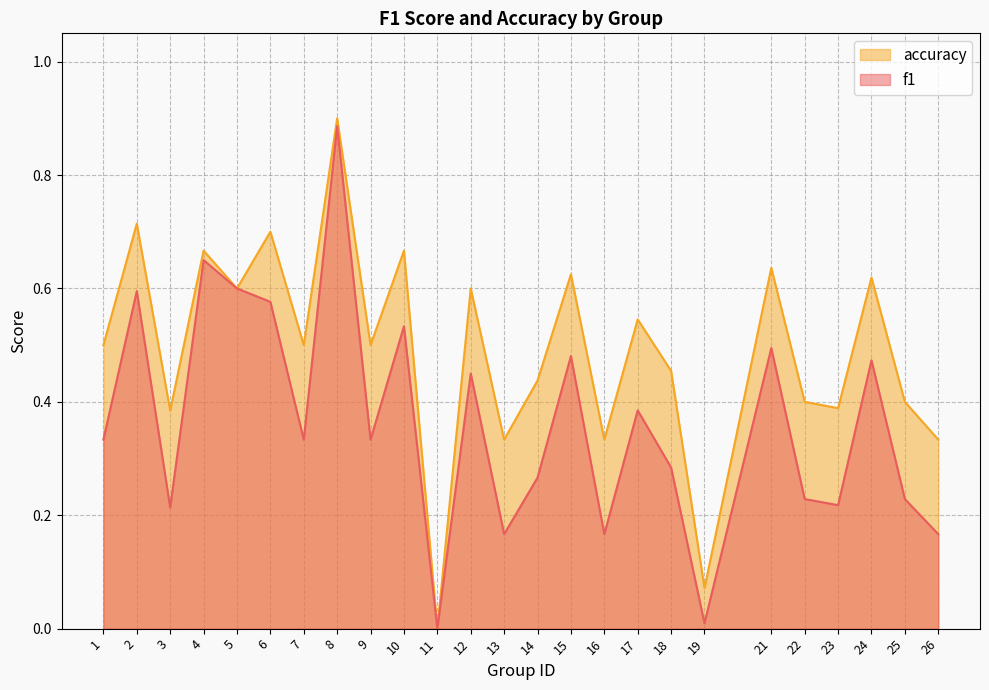

What is the difference between the maximum and minimum values in the f1 series?

0.9